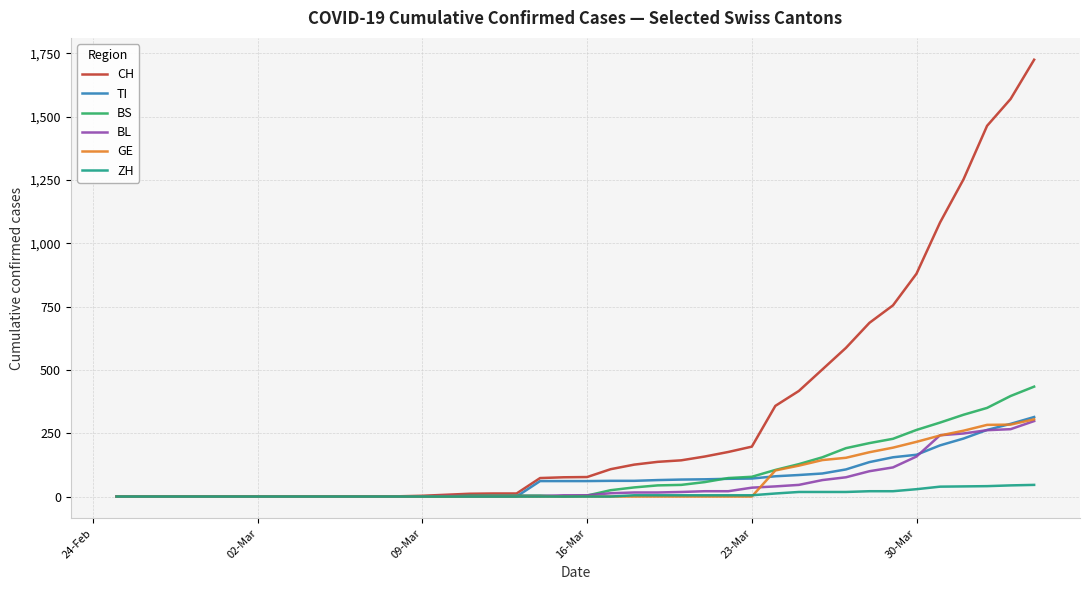

Which series has the largest range (max minus min)?

CH